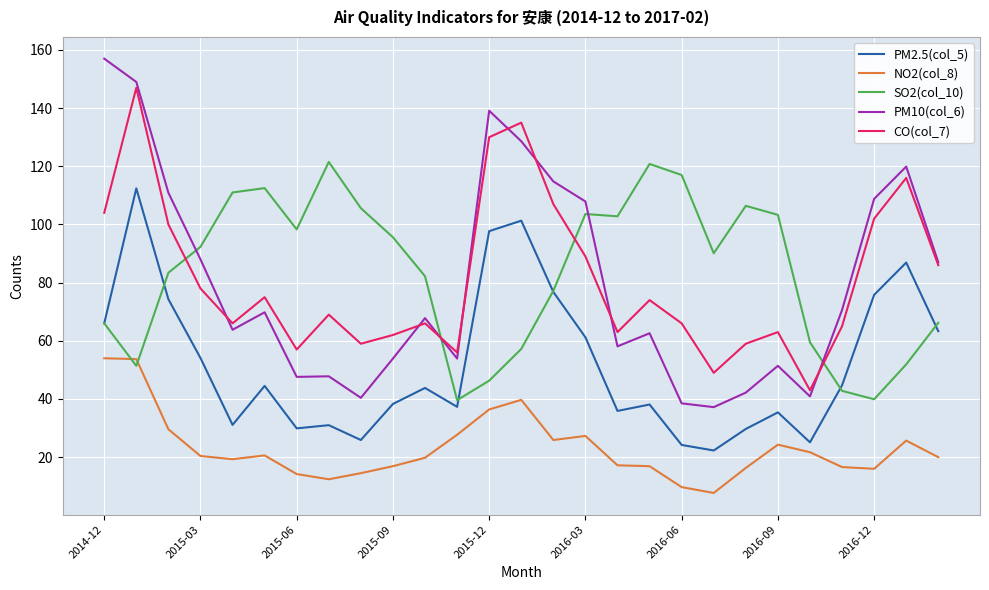

How many categories are shown in the chart?

27